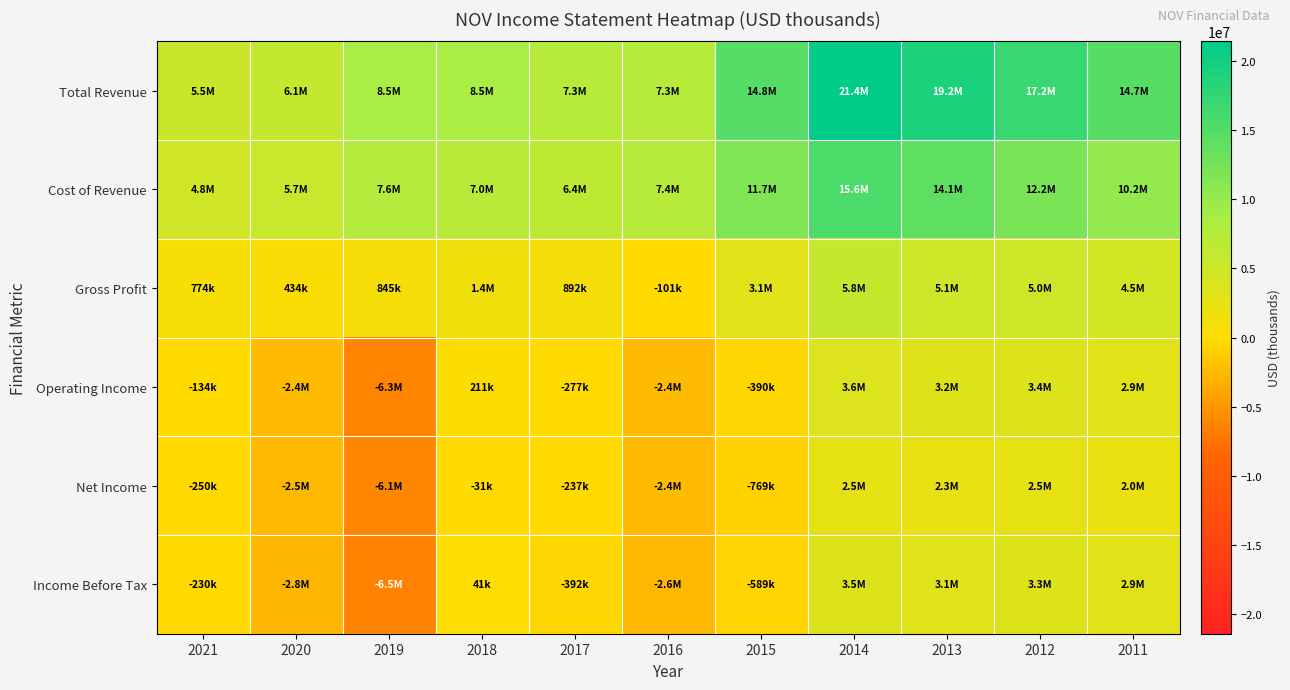

What is the minimum value shown in the chart?

-6462000